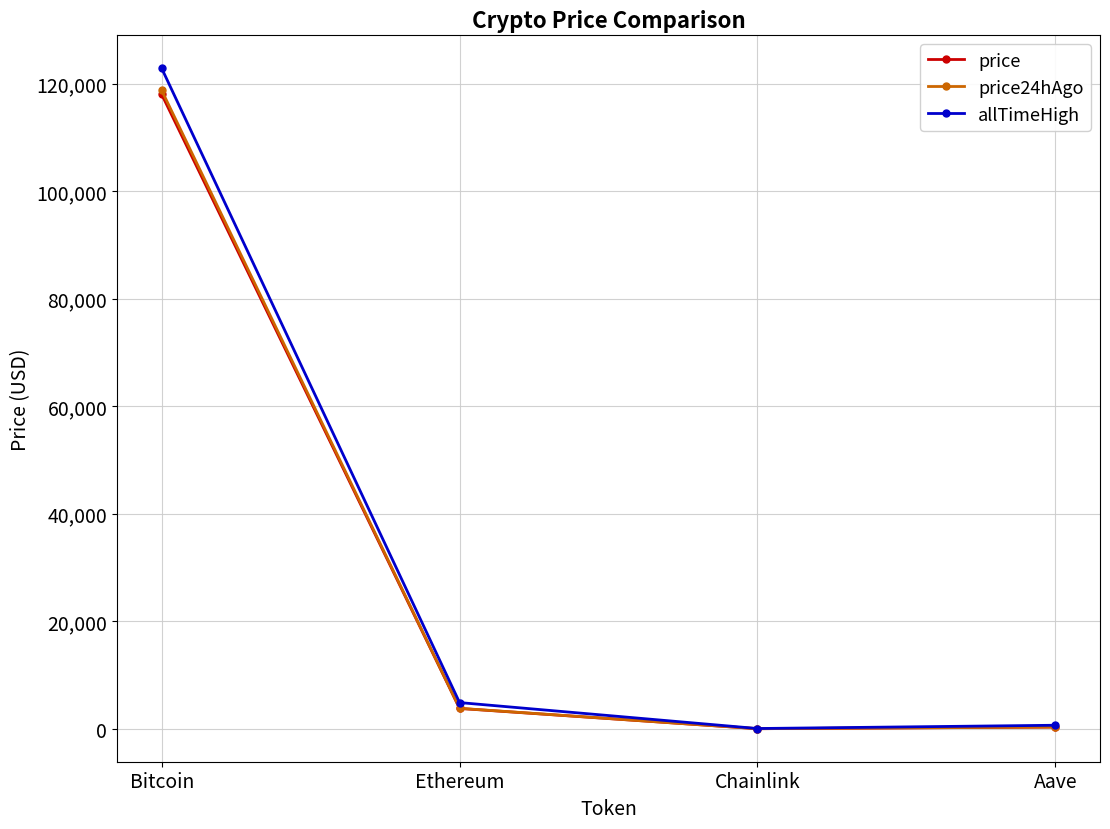

What is the greatest value displayed?

122838.0